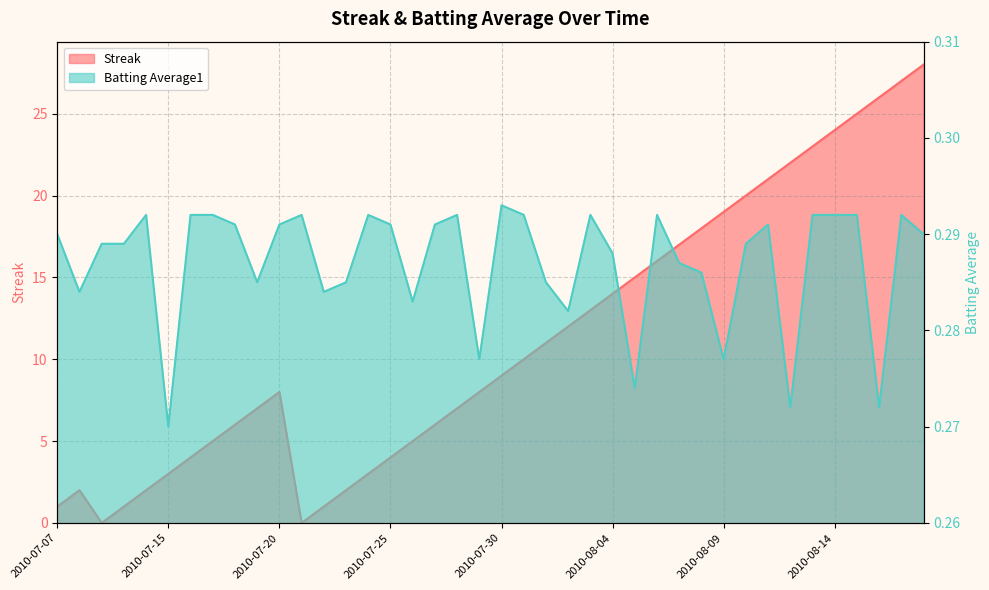

What is the sum of the Batting Average1 values at 2010-08-05 and 2010-08-15?

0.6